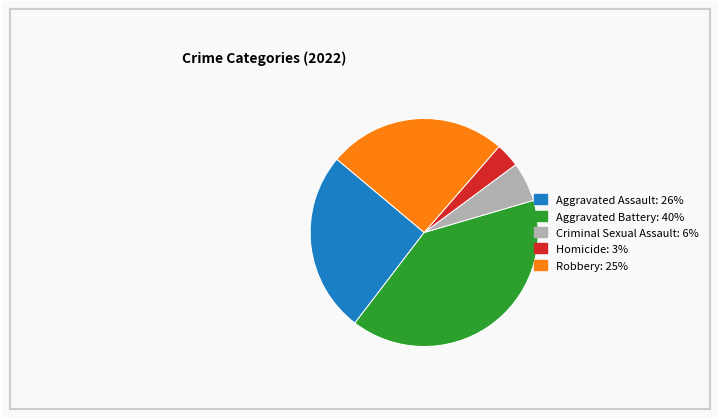

What is the ratio of the value at Homicide to the value at Criminal Sexual Assault?

0.6